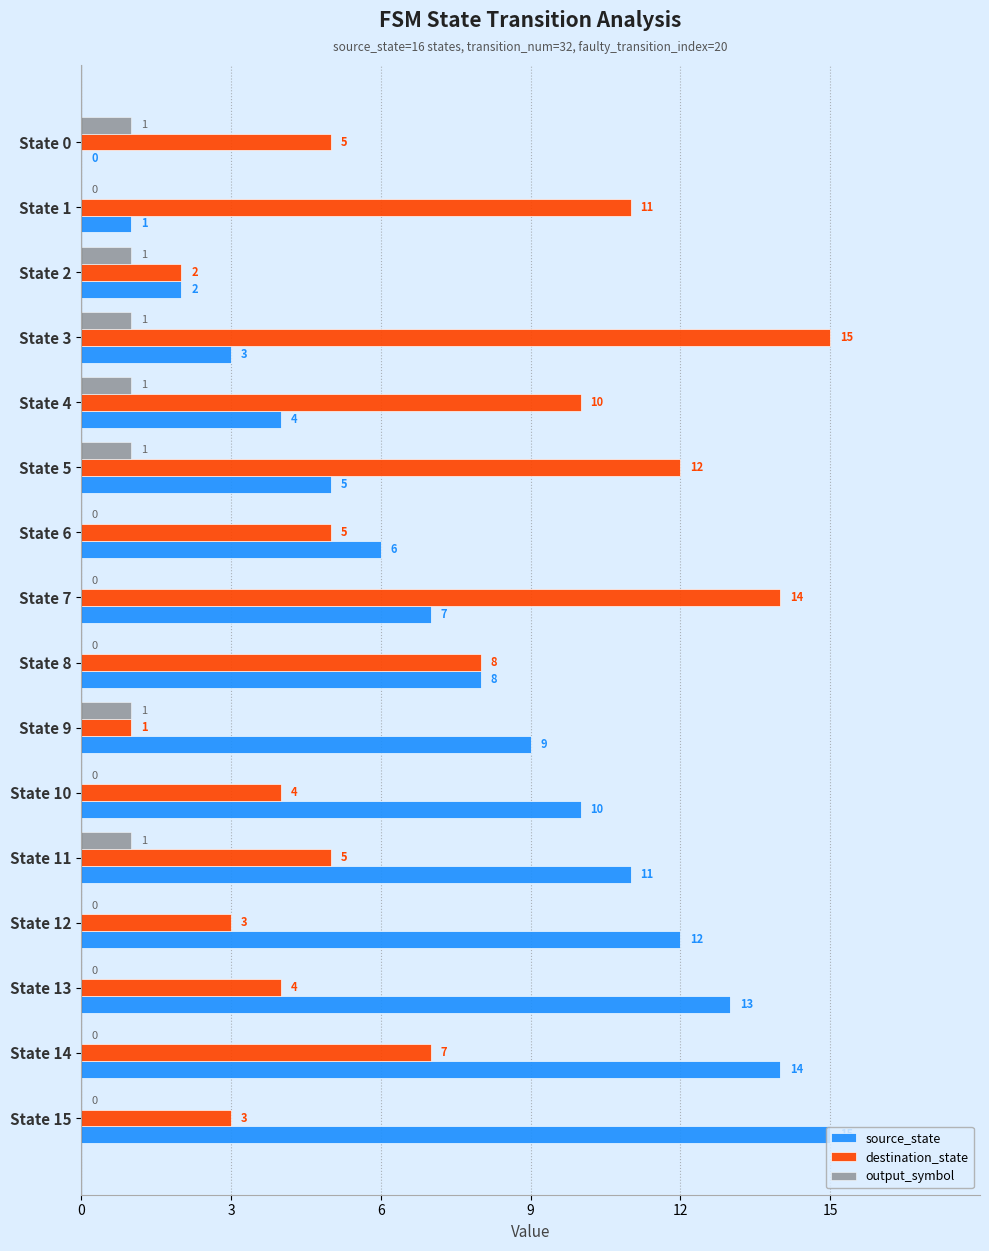

What is the sum of all source_state values?

120